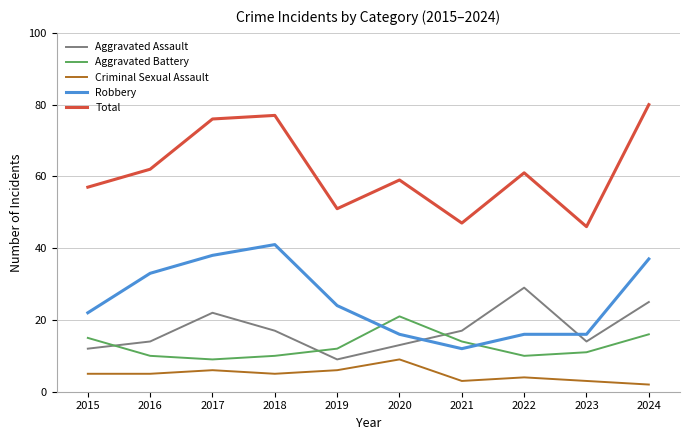

Is it true that Total equals 132 at 2024?

False